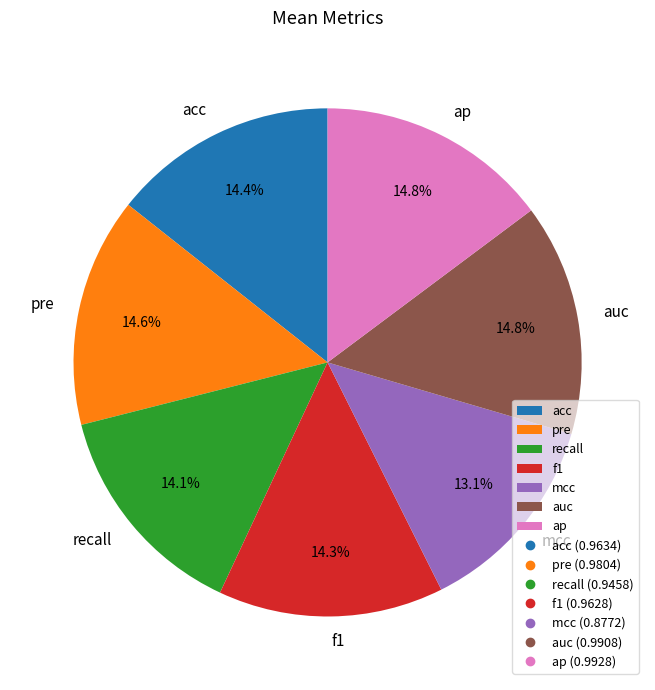

Is there any slice that represents more than half of the pie?

No